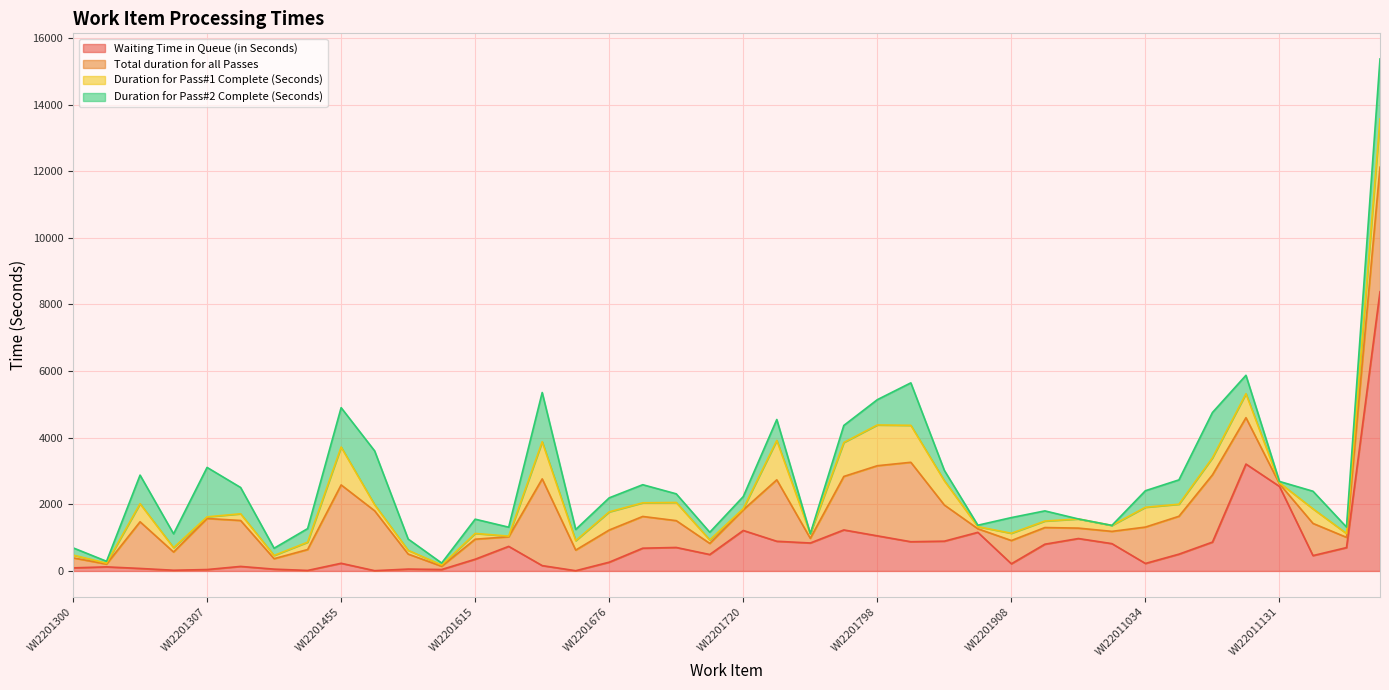

What is the total value across all series at WI2201756?

4547